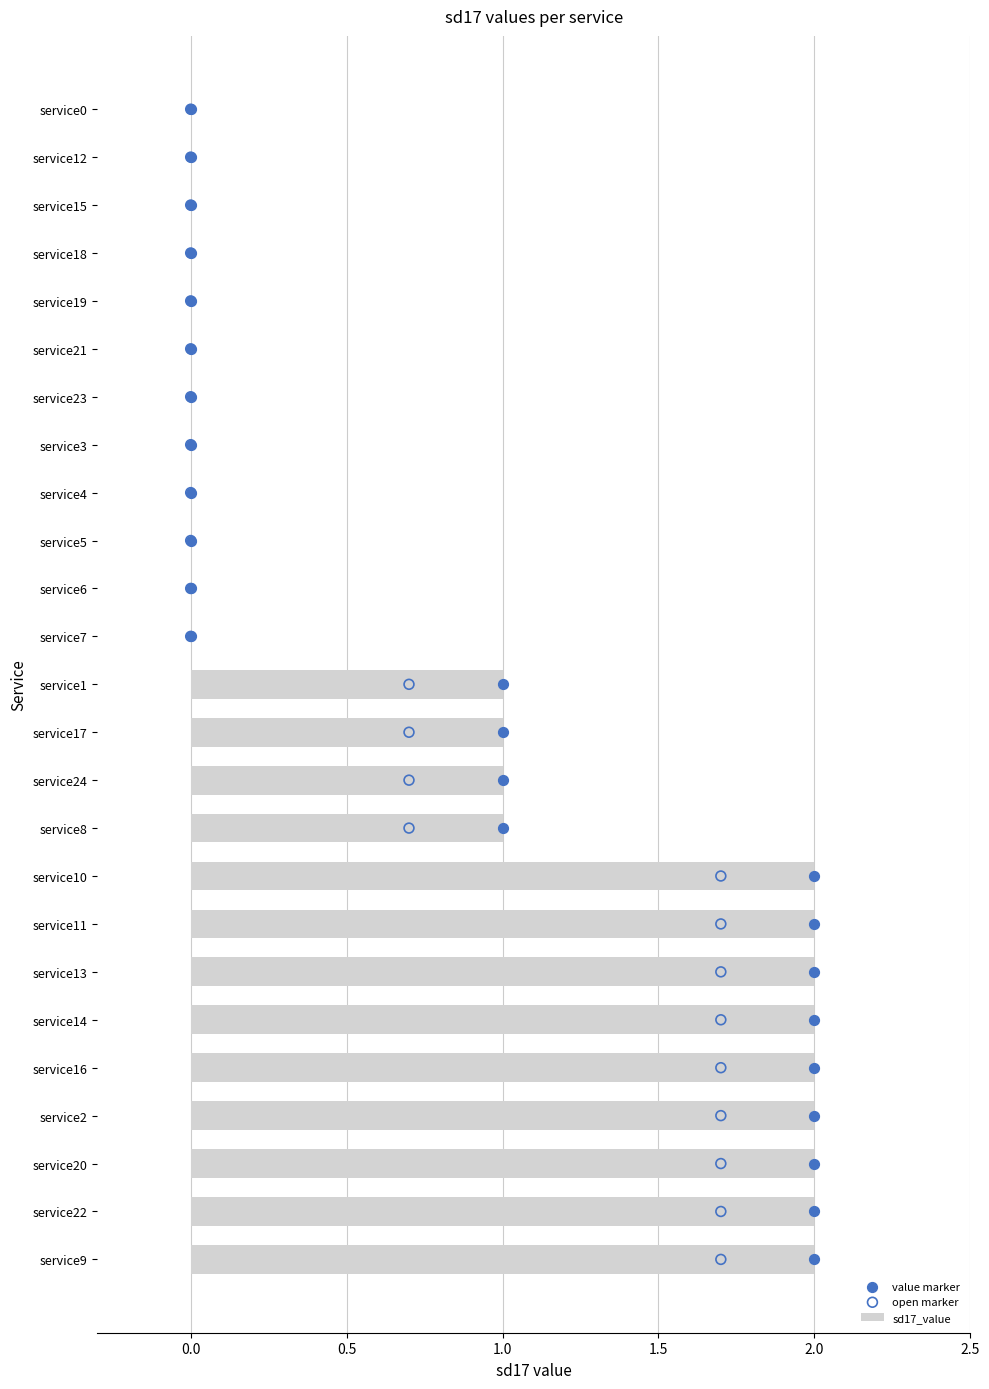

Which series has the largest total across all categories?

value marker